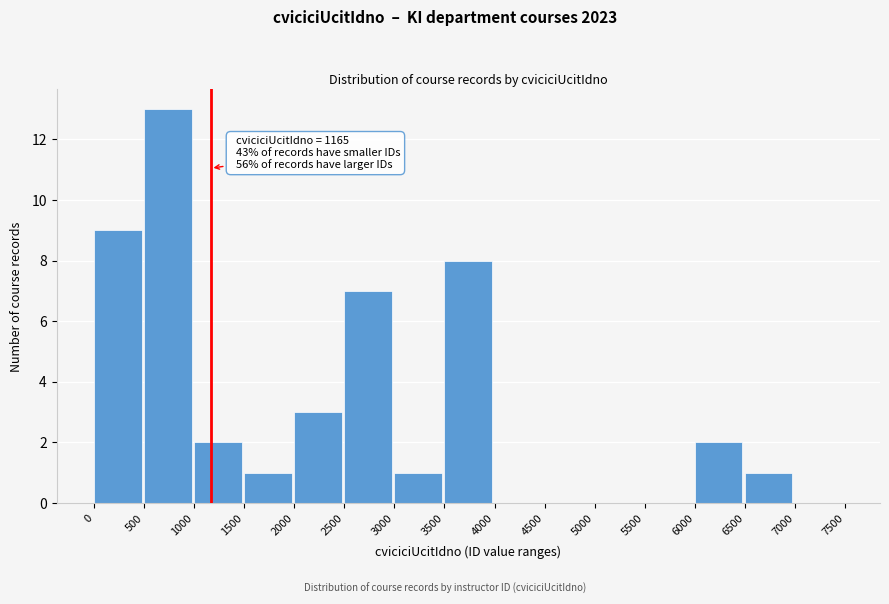

Which range on the x-axis has the tallest bar?

500 to 1000